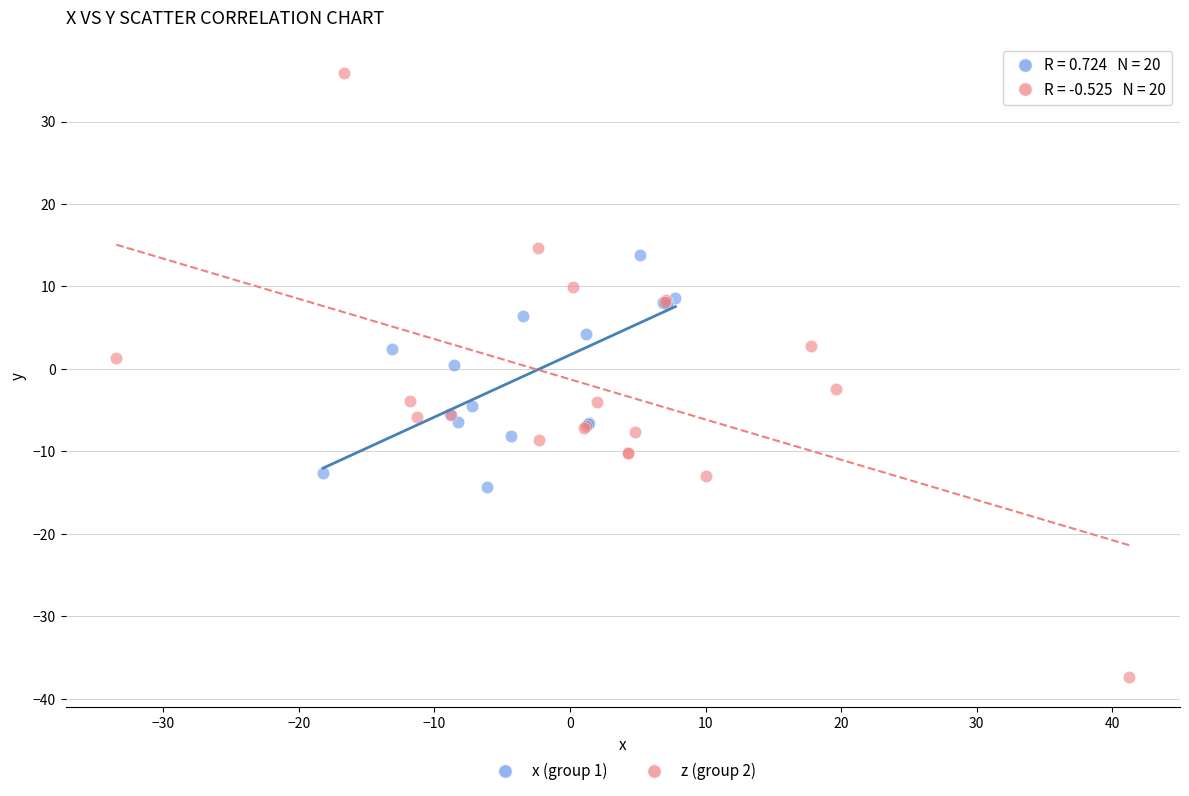

Which series contains the lowest Y value?

z (group 2)